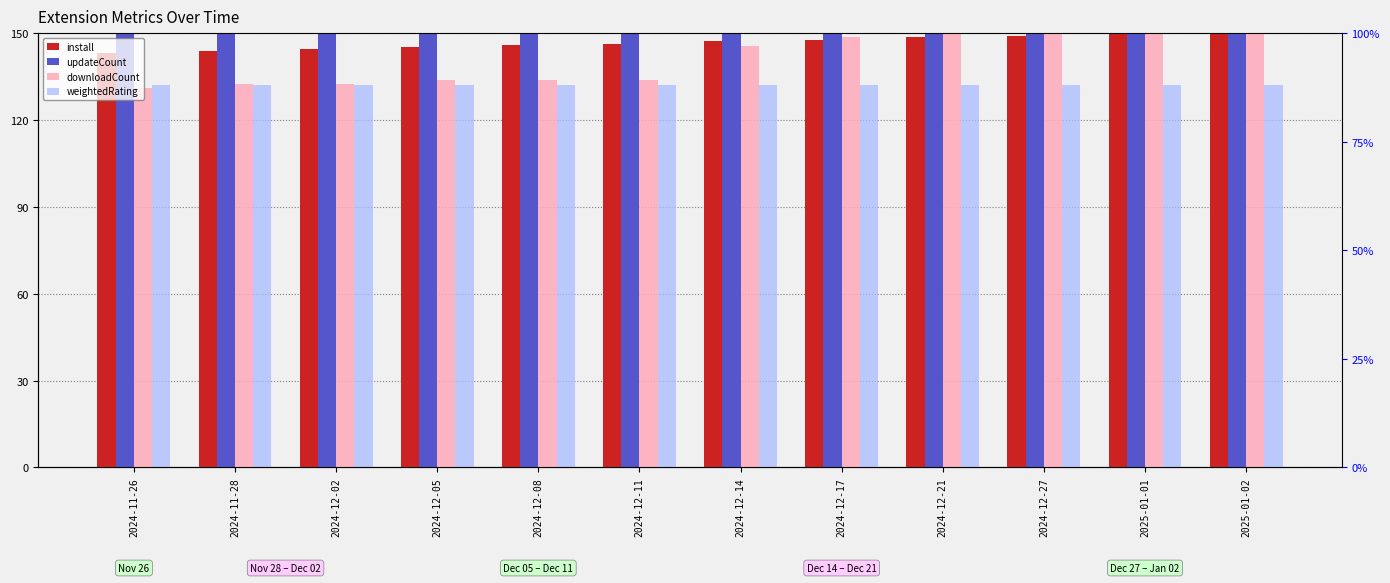

Reading left to right, list all the values displayed in this chart.

install: 2024-11-26=143.3	2024-11-28=143.8	2024-12-02=144.4	2024-12-05=145.2	2024-12-08=145.9	2024-12-11=146.4	2024-12-14=147.2	2024-12-17=147.7	2024-12-21=148.5	2024-12-27=149.2	2025-01-01=149.9	2025-01-02=150.0
updateCount: 2024-11-26=149.8	2024-11-28=149.8	2024-12-02=149.9	2024-12-05=149.9	2024-12-08=149.9	2024-12-11=149.9	2024-12-14=149.9	2024-12-17=150.0	2024-12-21=150.0	2024-12-27=150.0	2025-01-01=150.0	2025-01-02=150.0
downloadCount: 2024-11-26=131.1	2024-11-28=132.5	2024-12-02=132.5	2024-12-05=134.0	2024-12-08=134.0	2024-12-11=134.0	2024-12-14=145.6	2024-12-17=148.5	2024-12-21=150.0	2024-12-27=150.0	2025-01-01=150.0	2025-01-02=150.0
weightedRating: 2024-11-26=132.1	2024-11-28=132.1	2024-12-02=132.1	2024-12-05=132.1	2024-12-08=132.1	2024-12-11=132.1	2024-12-14=132.1	2024-12-17=132.1	2024-12-21=132.1	2024-12-27=132.1	2025-01-01=132.1	2025-01-02=132.1